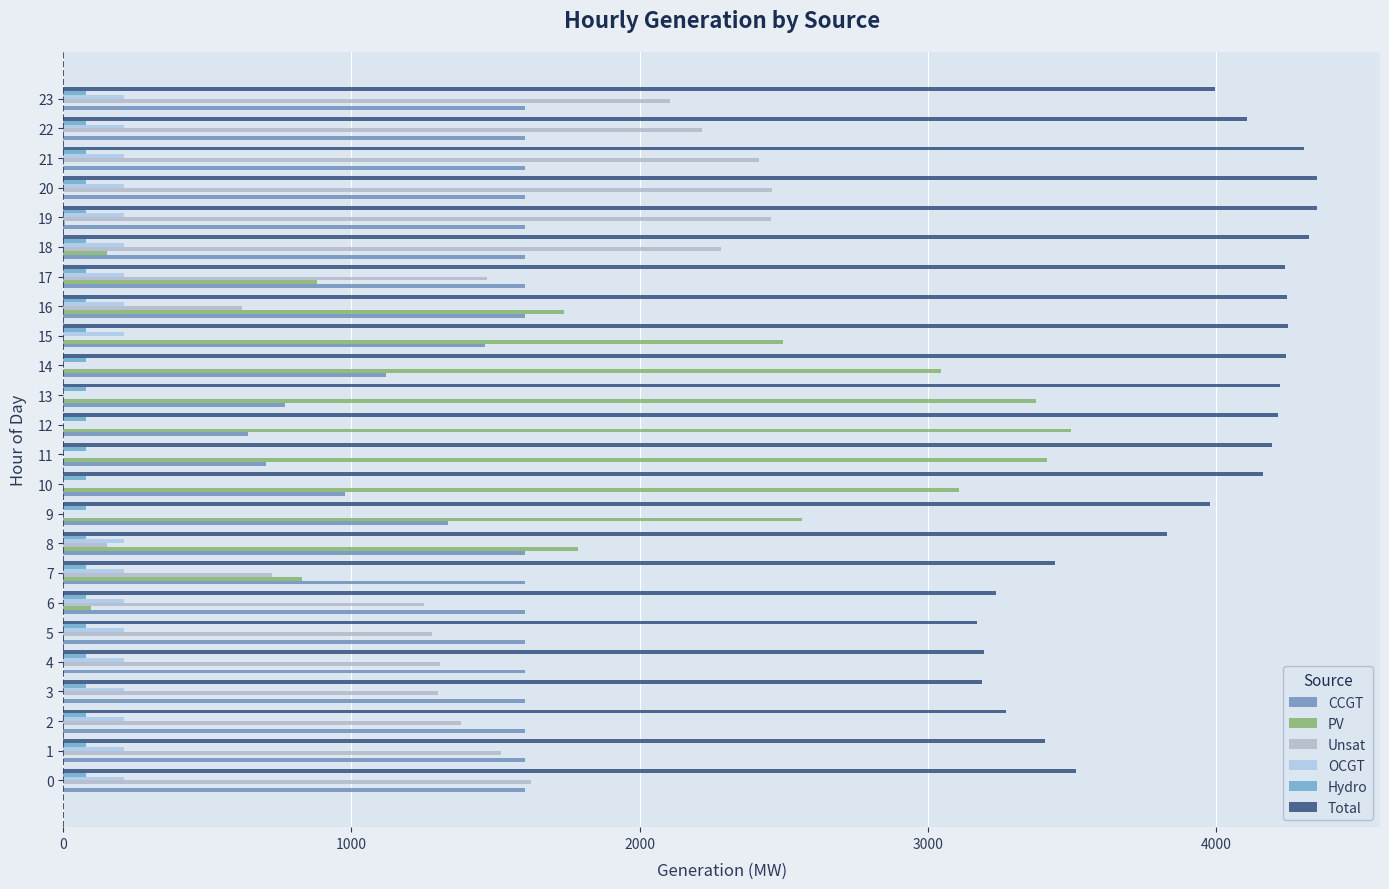

What is the value of the CCGT bar at the 21st from the left?

1602.0